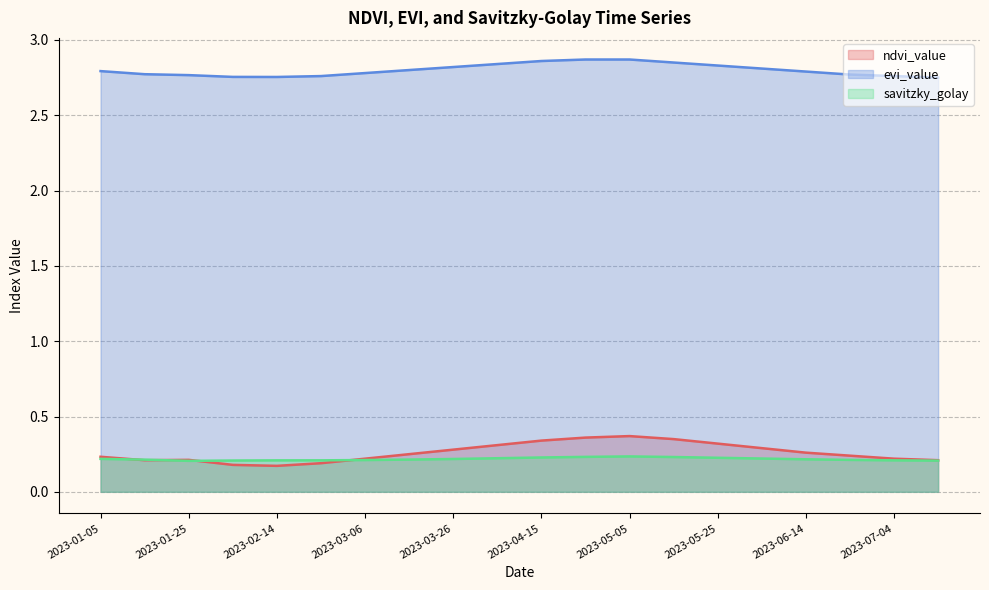

True or false: savitzky_golay and evi_value cross at least once.

False